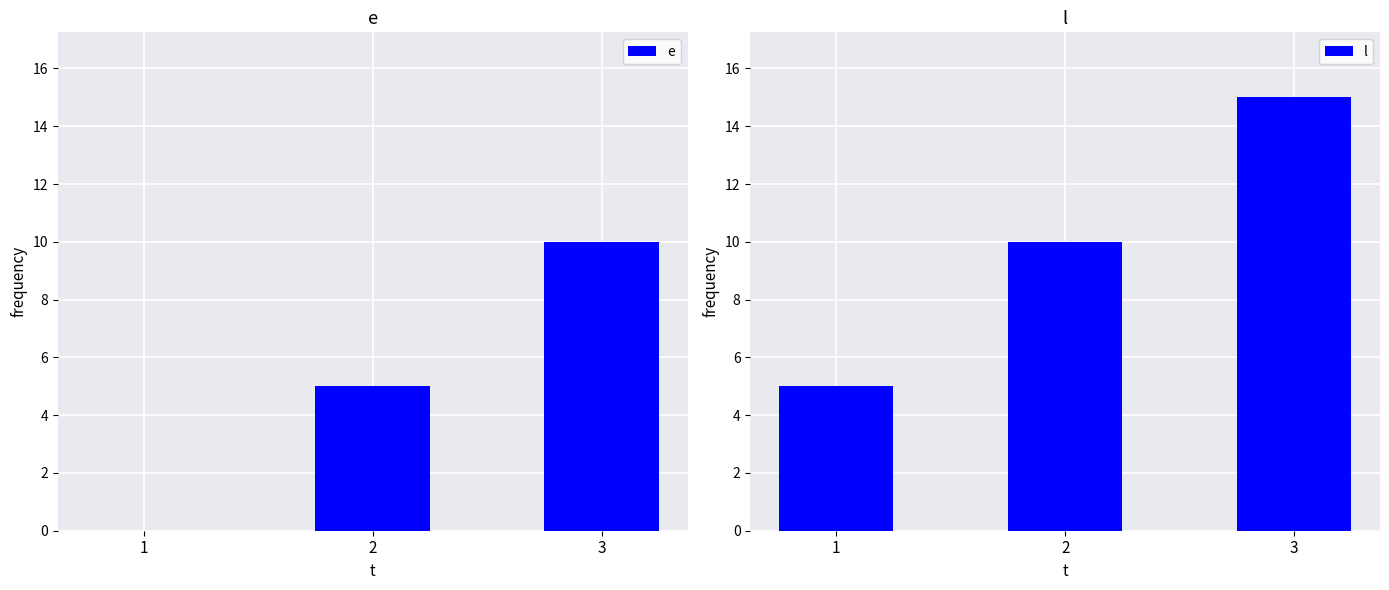

Are the bars grouped side by side (vs. stacked)?

Yes